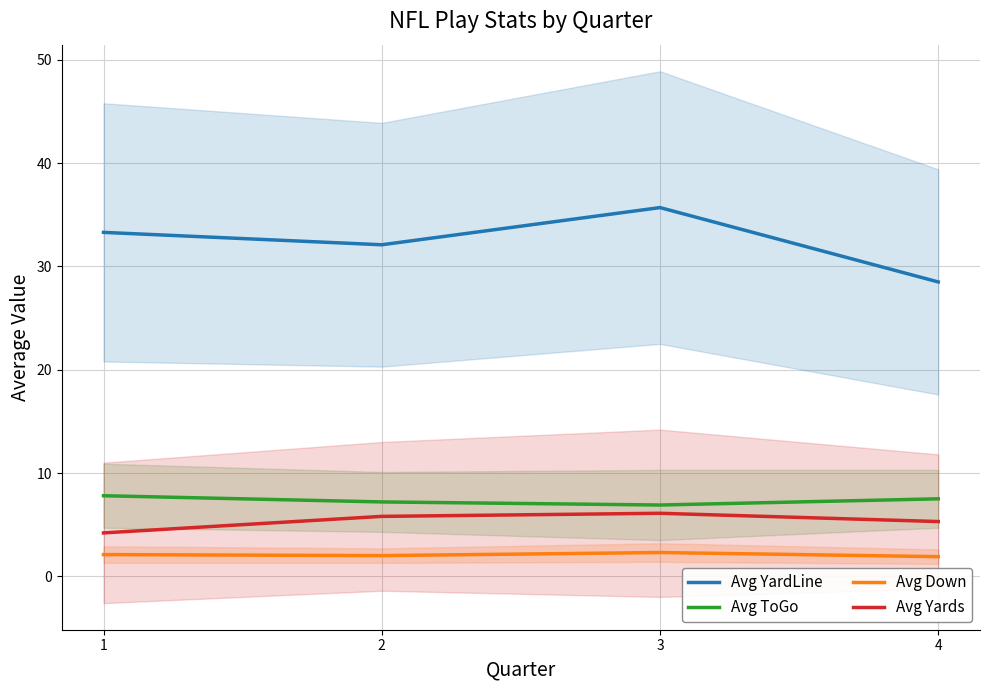

What is the value of the Avg ToGo point at the 3rd from the left?

6.9